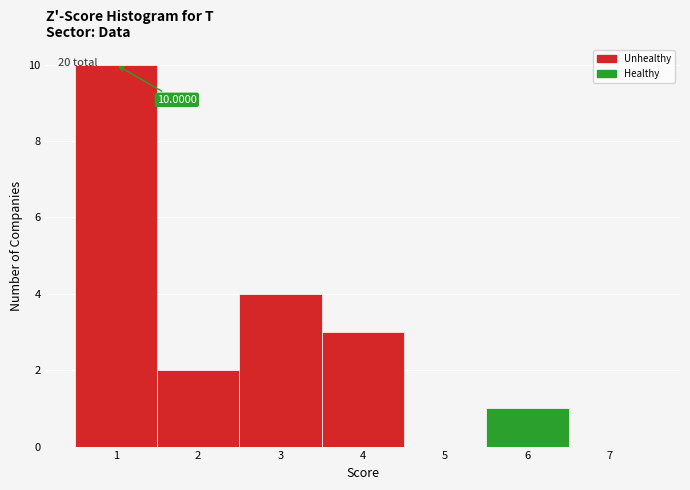

Over which range of the x-axis is the bar tallest?

0.5 to 1.5